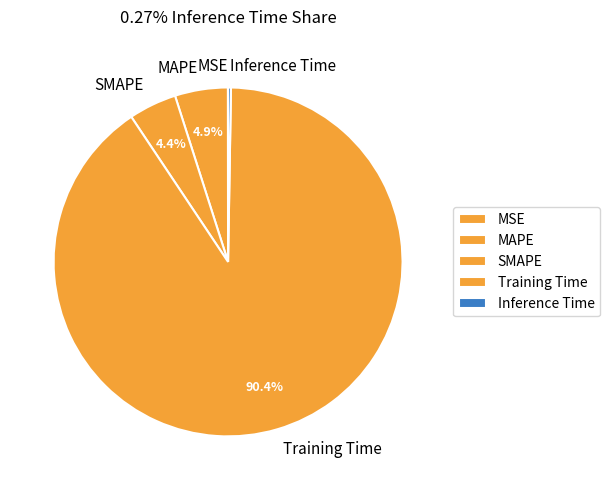

What is the majority slice?

Training Time